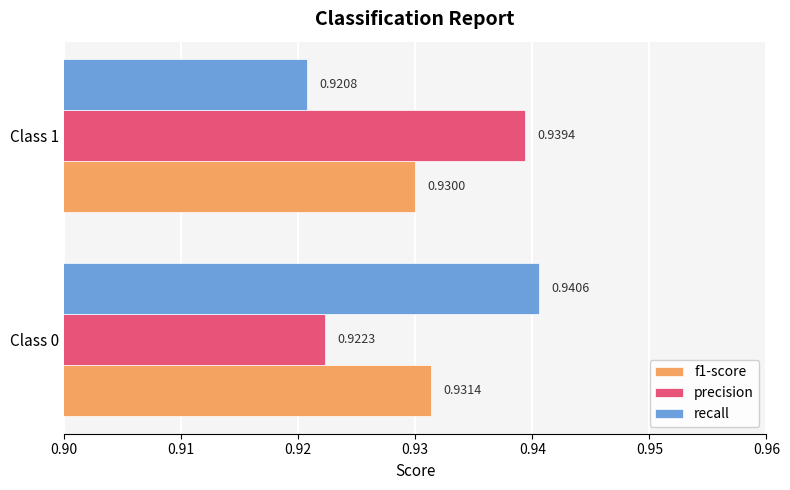

Which series has the widest spread of values?

recall